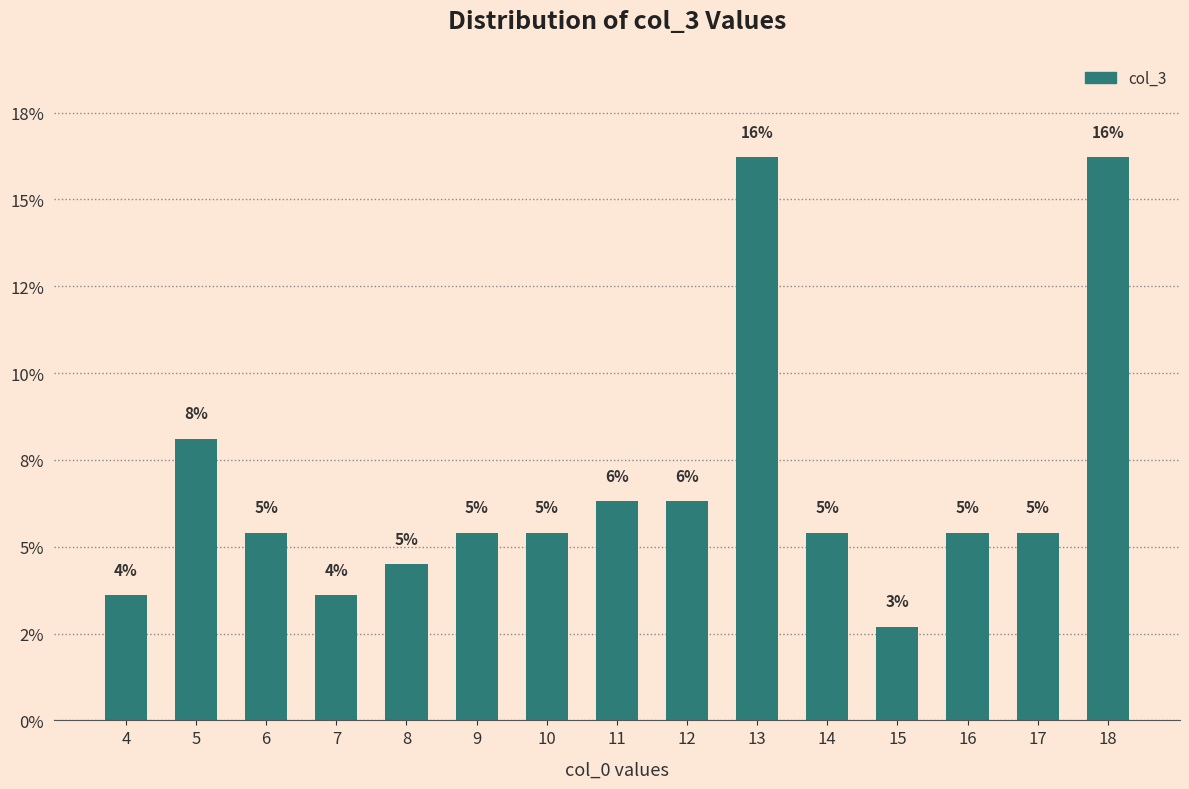

What is the ratio of the value at 11 to the value at 12?

1.0